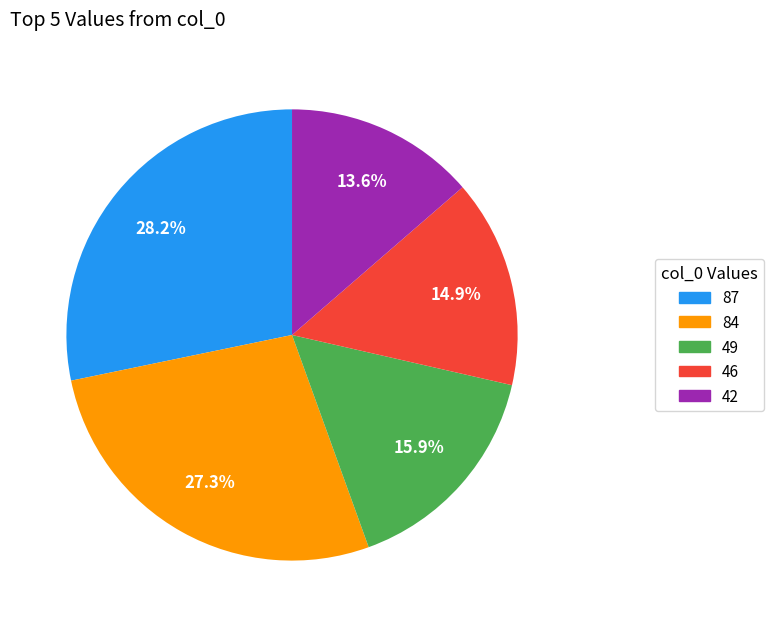

To the nearest percent, what is the average slice percentage?

20%